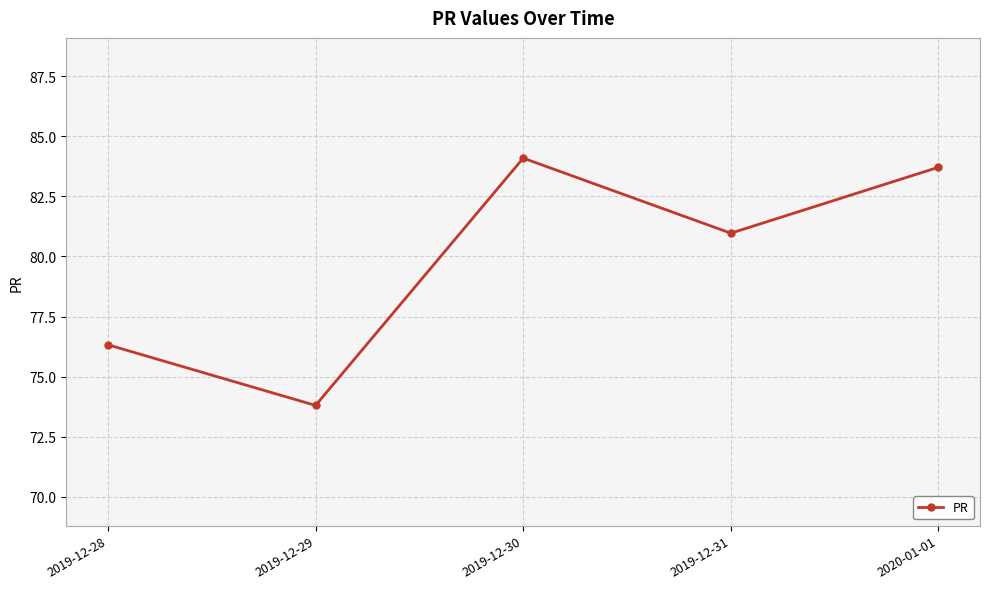

The chart shows a value of 31.5 at 2019-12-29. True or false?

False